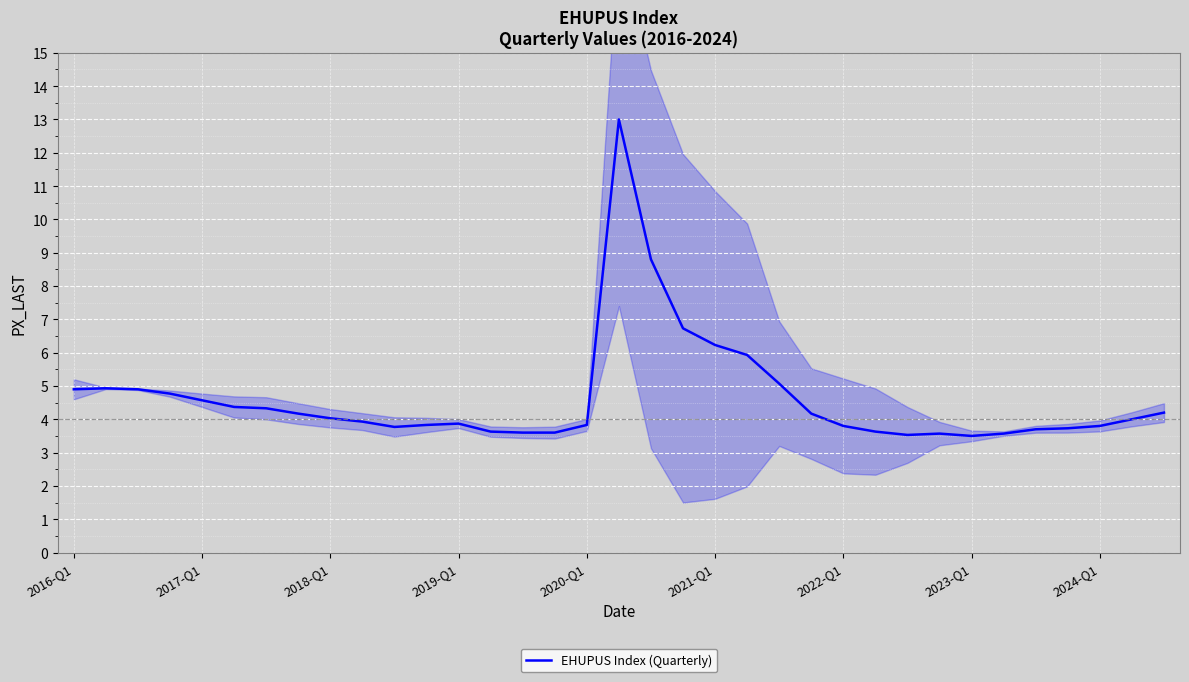

Reading left to right, transcribe all the data shown in this chart.

4.9	4.9	4.9	4.8	4.6	4.4	4.3	4.2	4.0	3.9	3.8	3.8	3.9	3.6	3.6	3.6	3.8	13.0	8.8	6.7	6.2	5.9	5.1	4.2	3.8	3.6	3.5	3.6	3.5	3.6	3.7	3.7	3.8	4.0	4.2